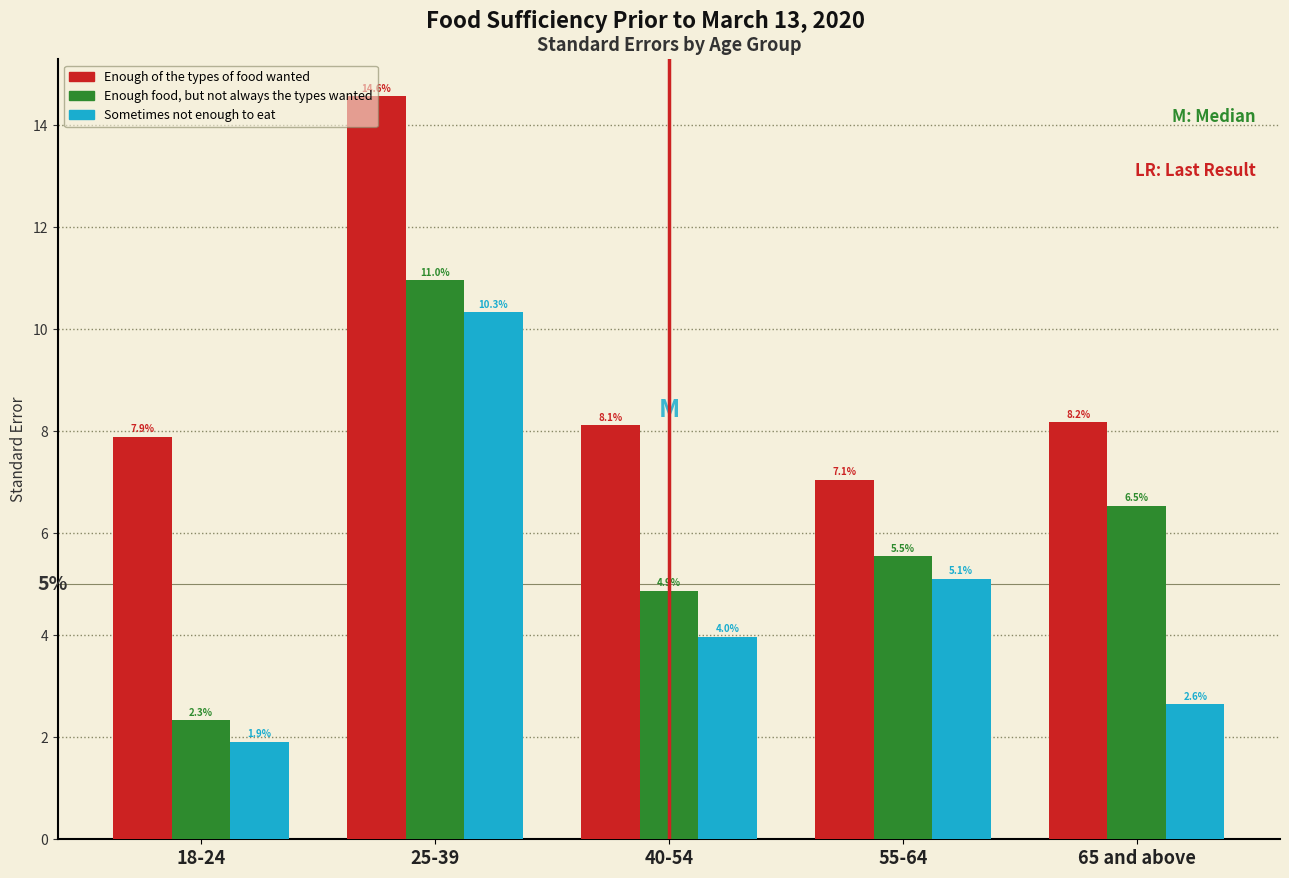

Reading right to left, list all the values displayed in this chart.

Enough of the types of food wanted: 65 and above=8.2	55-64=7.1	40-54=8.1	25-39=14.6	18-24=7.9
Enough food, but not always the types wanted: 65 and above=6.5	55-64=5.5	40-54=4.9	25-39=11.0	18-24=2.3
Sometimes not enough to eat: 65 and above=2.6	55-64=5.1	40-54=4.0	25-39=10.3	18-24=1.9